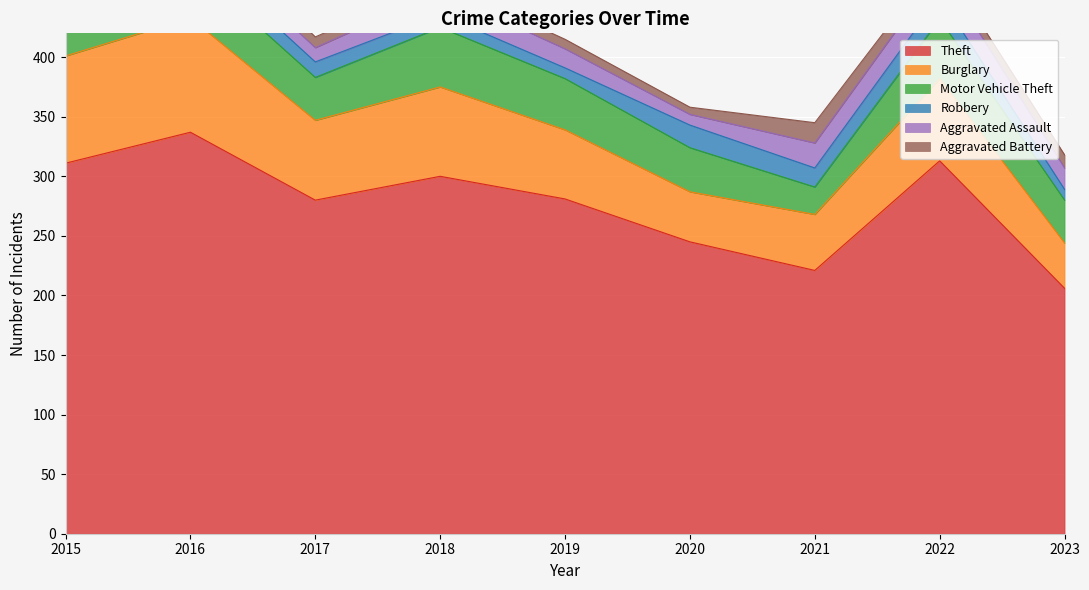

True or false: Robbery has a value of 19 at 2020.

True